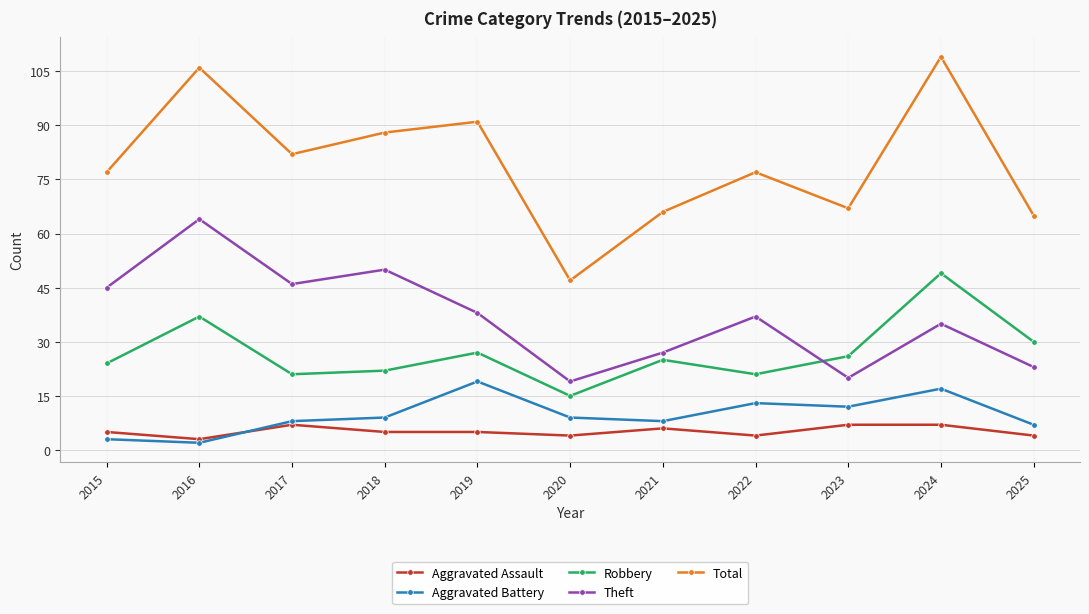

True or false: Aggravated Battery and Theft intersect in this chart.

False